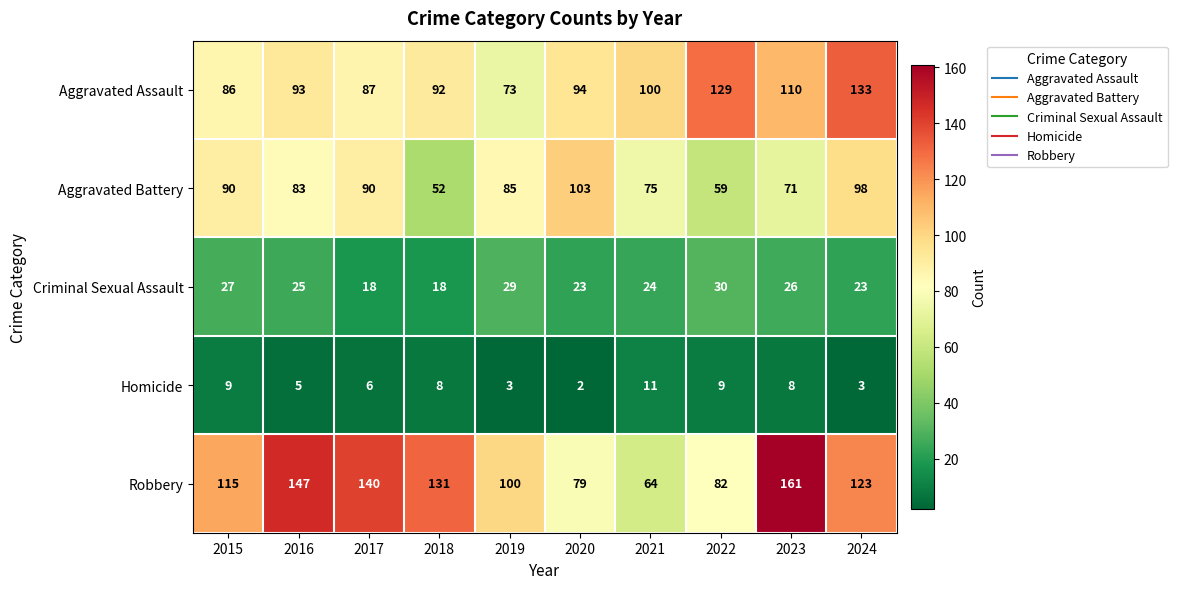

What is the total value across all series at 2017?

341